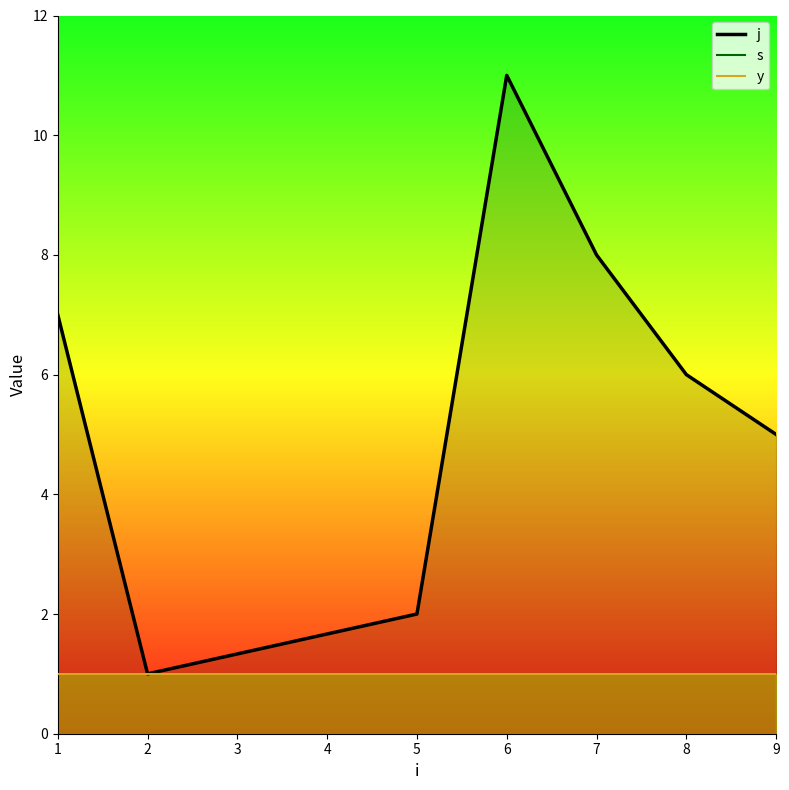

True or false: y and s cross at least once.

False